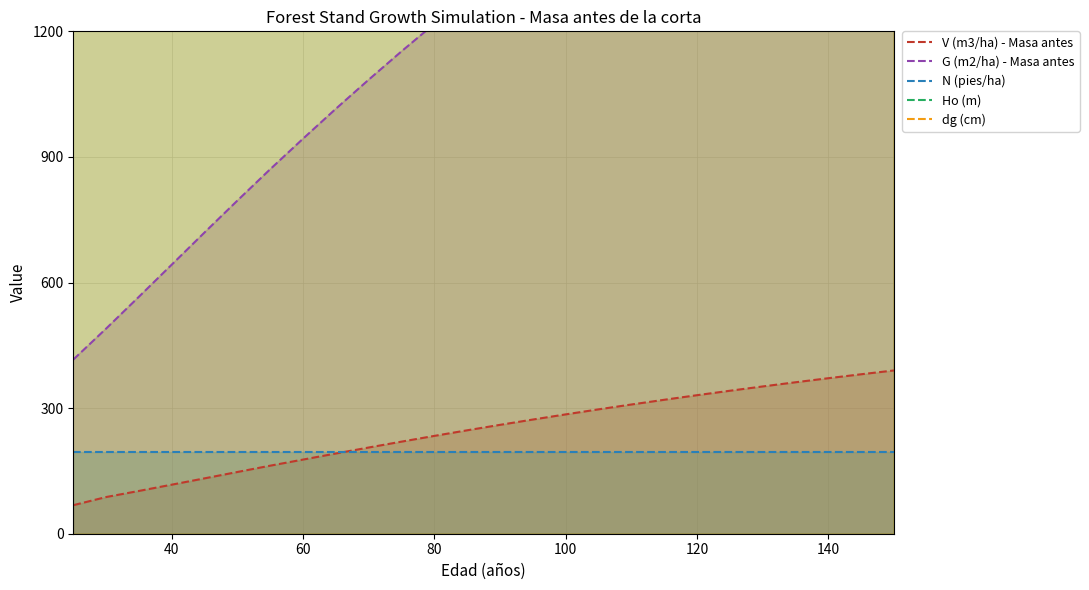

The value of N (pies/ha) at 120 is 195.0. True or false?

True